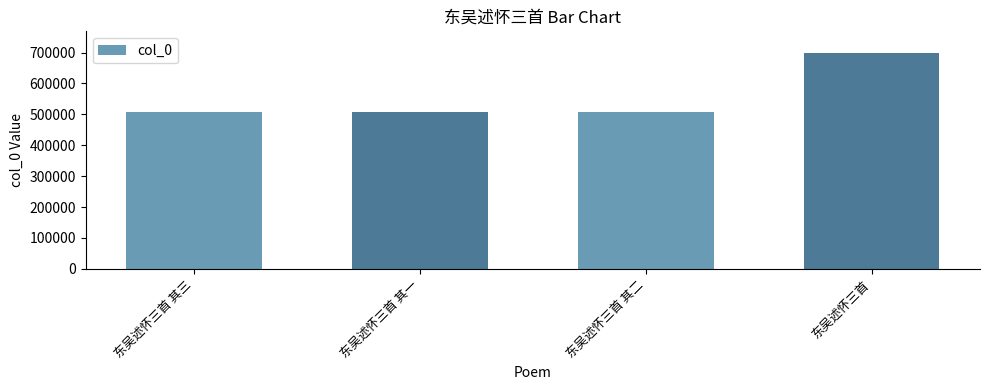

What is the sum of all values?

2220178